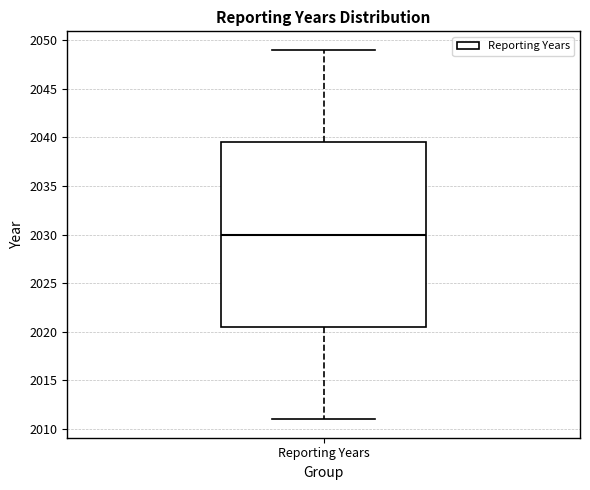

Transcribe this box plot: give where the median line is, the range the box spans, and where the two whiskers end, as read against the y-axis. The values are not printed on the chart, so give them approximately, as read against the axis.

median 2030.0, box 2020.5 to 2039.5, whiskers 2011.0 to 2049.0